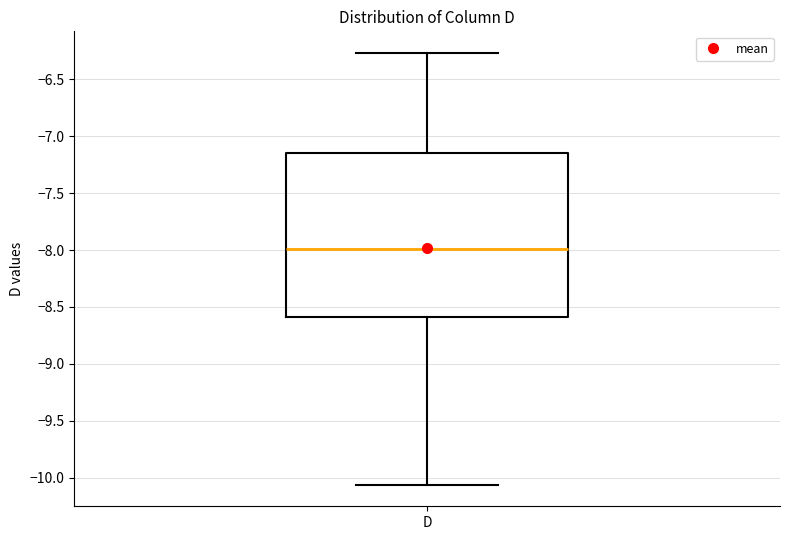

Read this box plot against the y-axis: the position of the median line, the range covered by the box, and the ends of both whiskers. The values are not printed on the chart, so give them approximately, as read against the axis.

median -8.00, box -8.60 to -7.15, whiskers -10.05 to -6.25